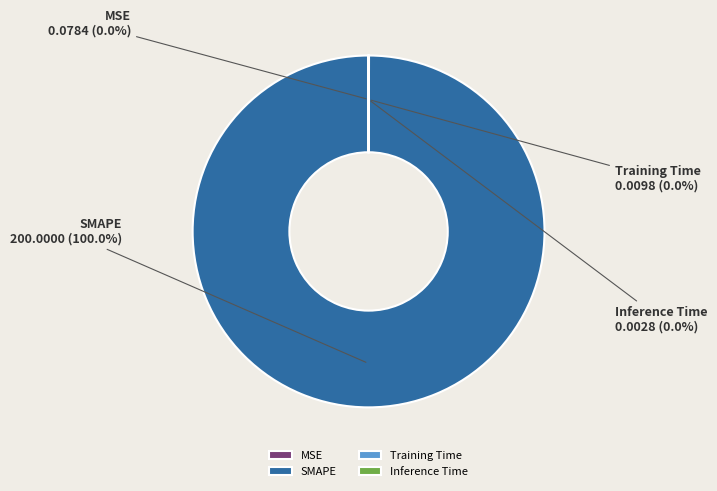

What is the largest slice in the pie chart?

SMAPE